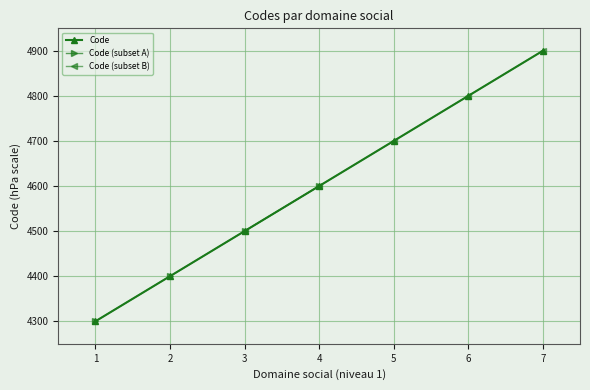

The value of Code at 4 is 4600. True or false?

True